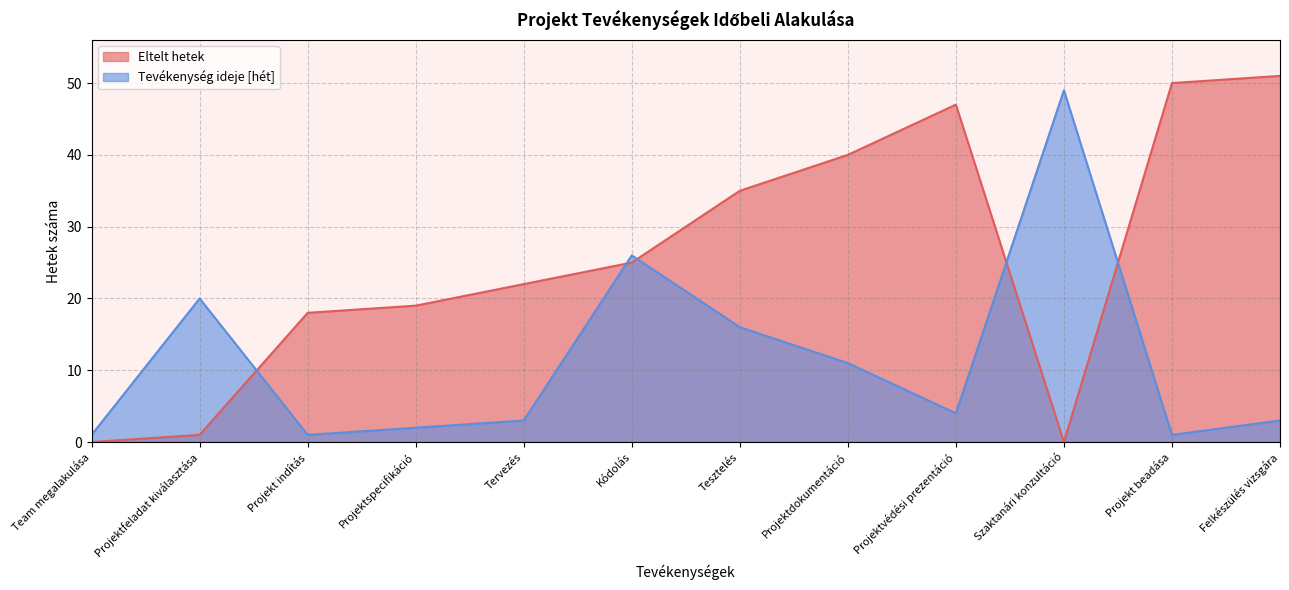

List the labels in order of Eltelt hetek value, largest first.

Felkészülés vizsgára, Projekt beadása, Projektvédési prezentáció, Projektdokumentáció, Tesztelés, Kódolás, Tervezés, Projektspecifikáció, Projekt indítás, Projektfeladat kiválasztása, Team megalakulása, Szaktanári konzultáció